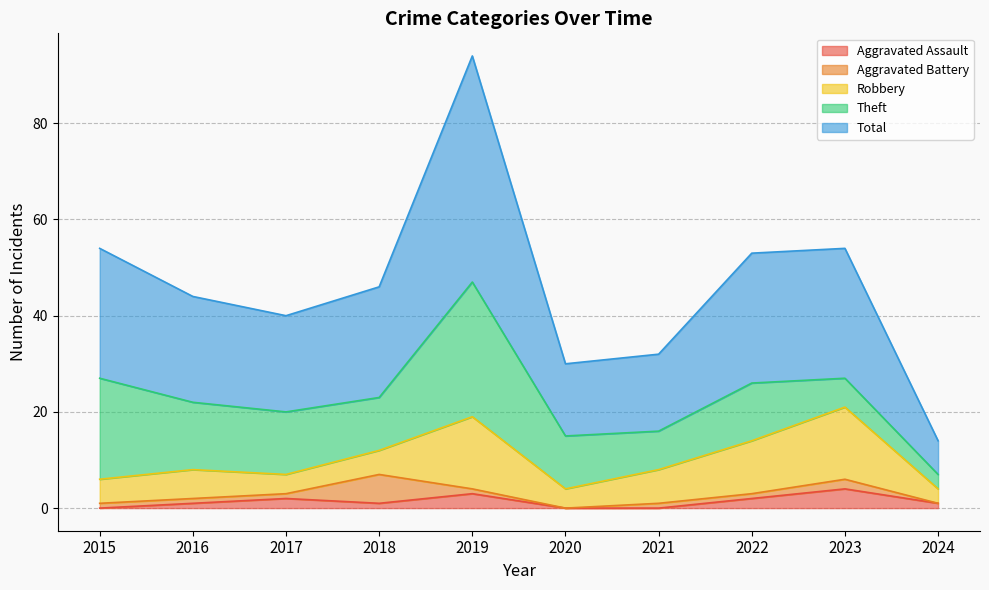

What is the maximum value for Aggravated Battery?

6